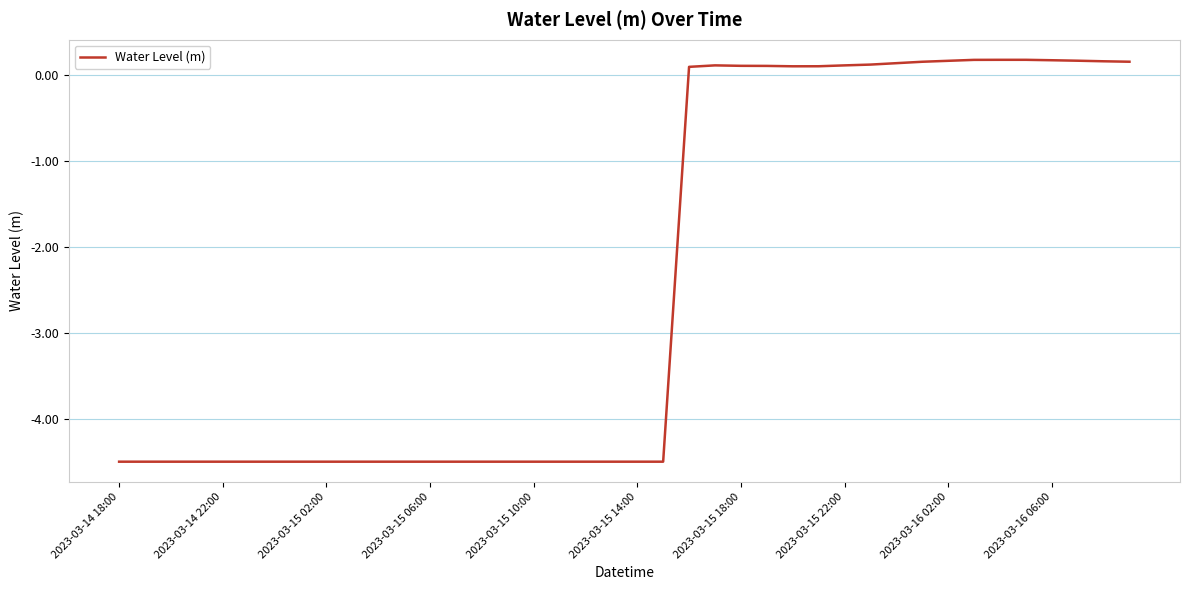

What is the minimum value shown in the chart?

-4.5